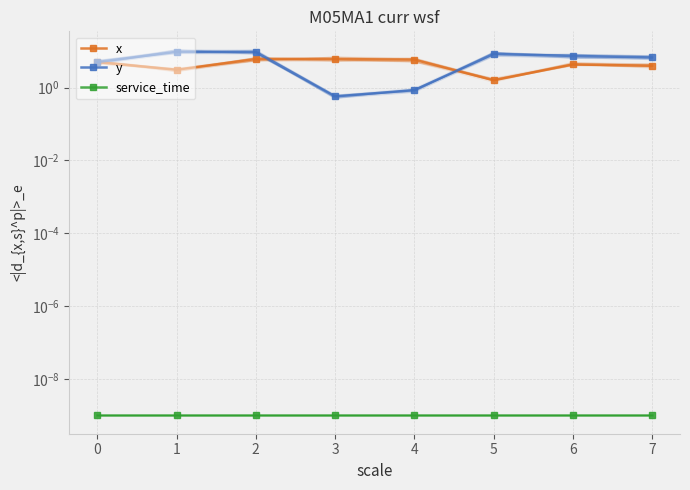

Which series has the largest total across all categories?

y